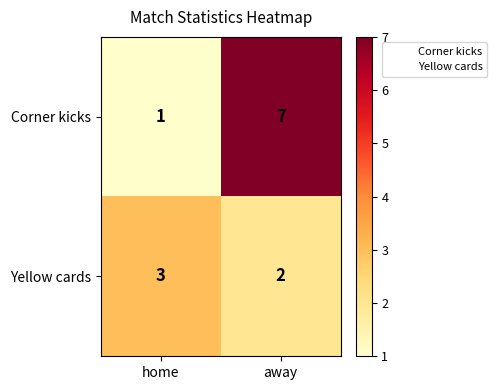

What is the total value across all series at away?

9